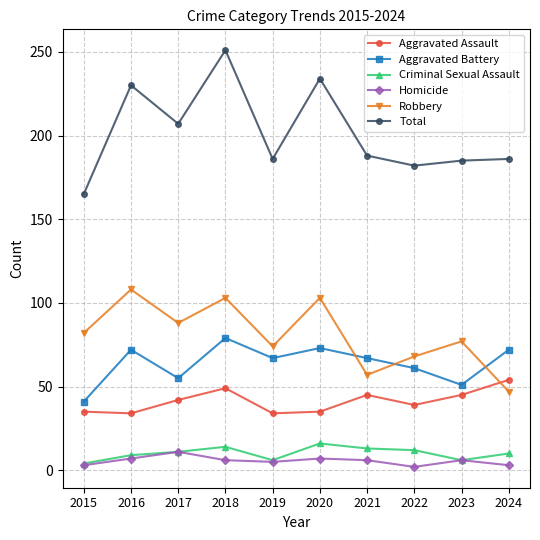

What is the difference between the highest and lowest values at 2023?

179